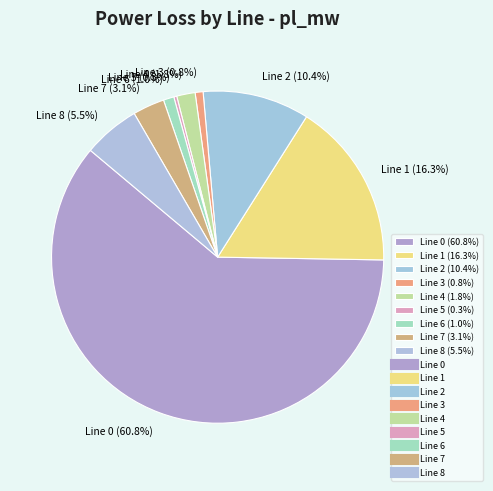

Does Line 0 (60.8%) account for over 50% of the chart?

Yes